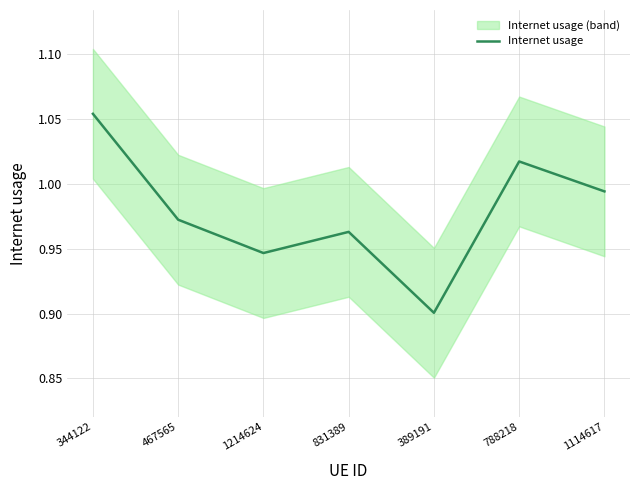

Rank the categories by value from lowest to highest.

389191, 1214624, 831389, 467565, 1114617, 788218, 344122